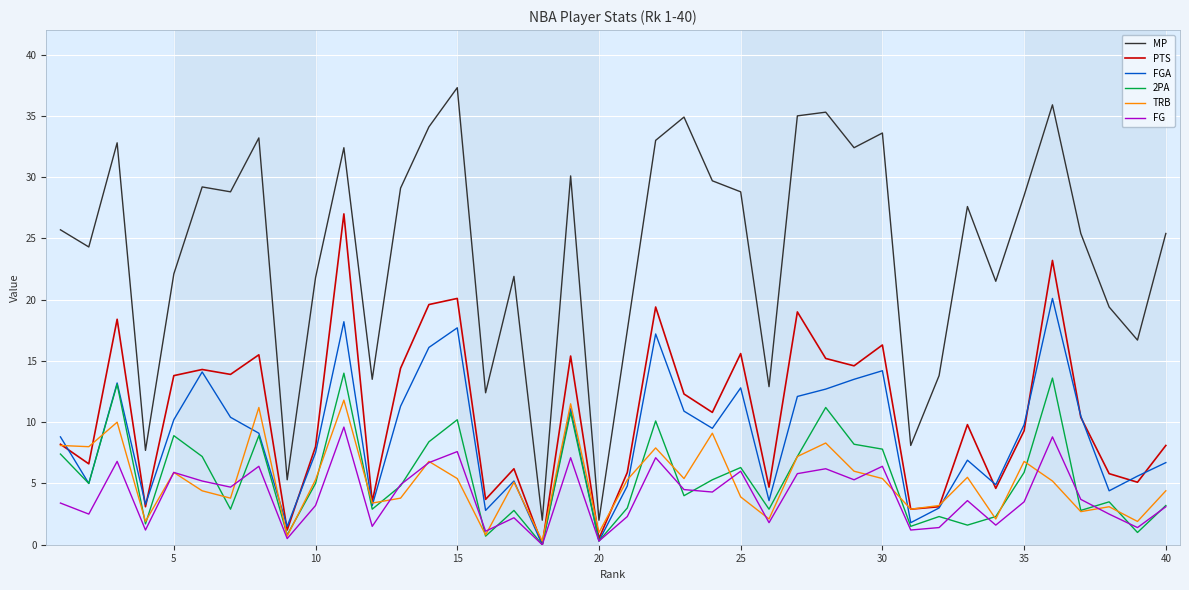

In FGA, how many points are lower than both neighbors (excluding endpoints)?

12